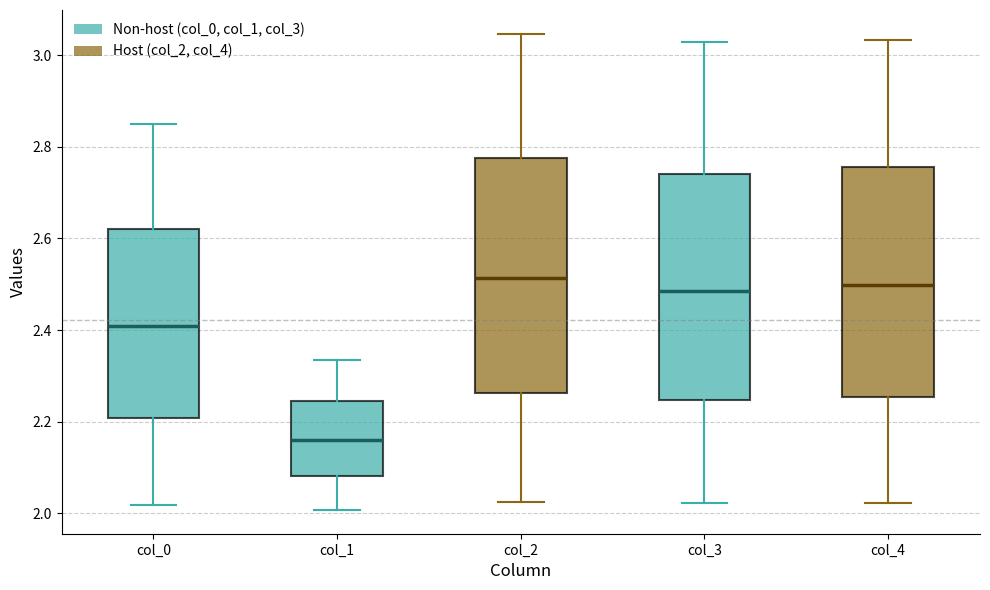

Reading left to right, transcribe this box plot: for each box, give where its median line is, the range the box spans, and where its two whiskers end, as read against the y-axis. The values are not printed on the chart, so give them approximately, as read against the axis.

col_0: median 2.40, box 2.20 to 2.62, whiskers 2.02 to 2.86
col_1: median 2.16, box 2.08 to 2.24, whiskers 2.00 to 2.34
col_2: median 2.52, box 2.26 to 2.78, whiskers 2.02 to 3.04
col_3: median 2.48, box 2.24 to 2.74, whiskers 2.02 to 3.02
col_4: median 2.50, box 2.26 to 2.76, whiskers 2.02 to 3.04